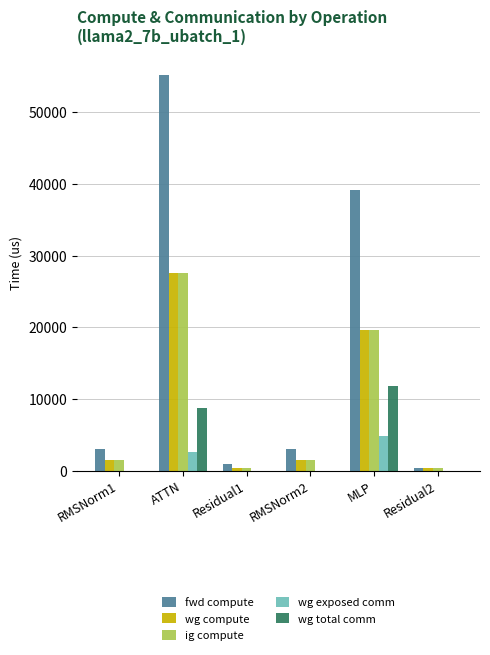

Which series has the largest range (max minus min)?

fwd compute